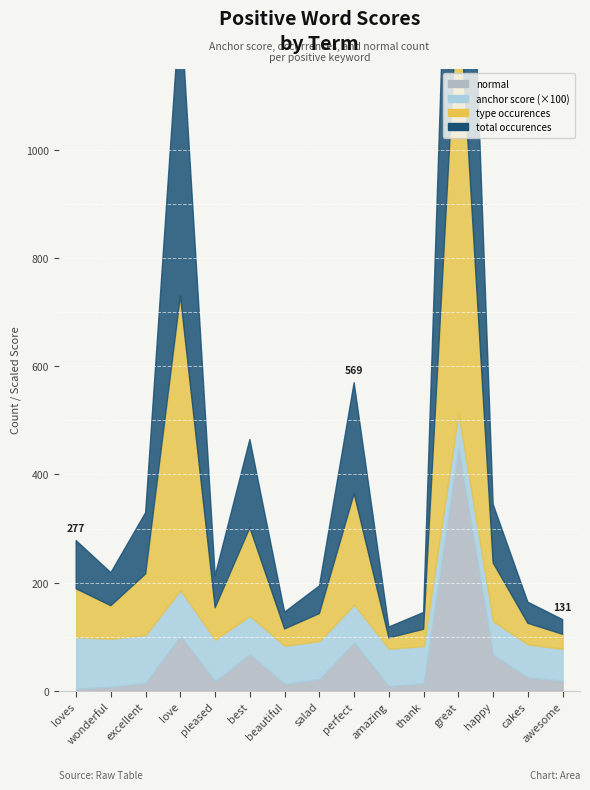

What is the label of the 8th point from the right?

salad